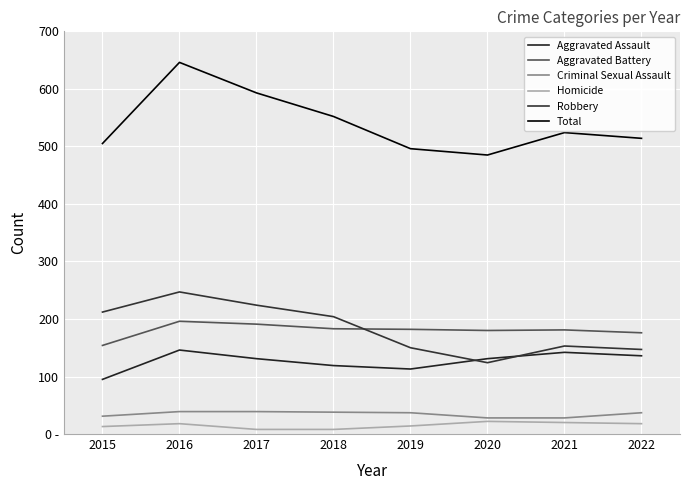

Does the chart have visible grid lines?

Yes